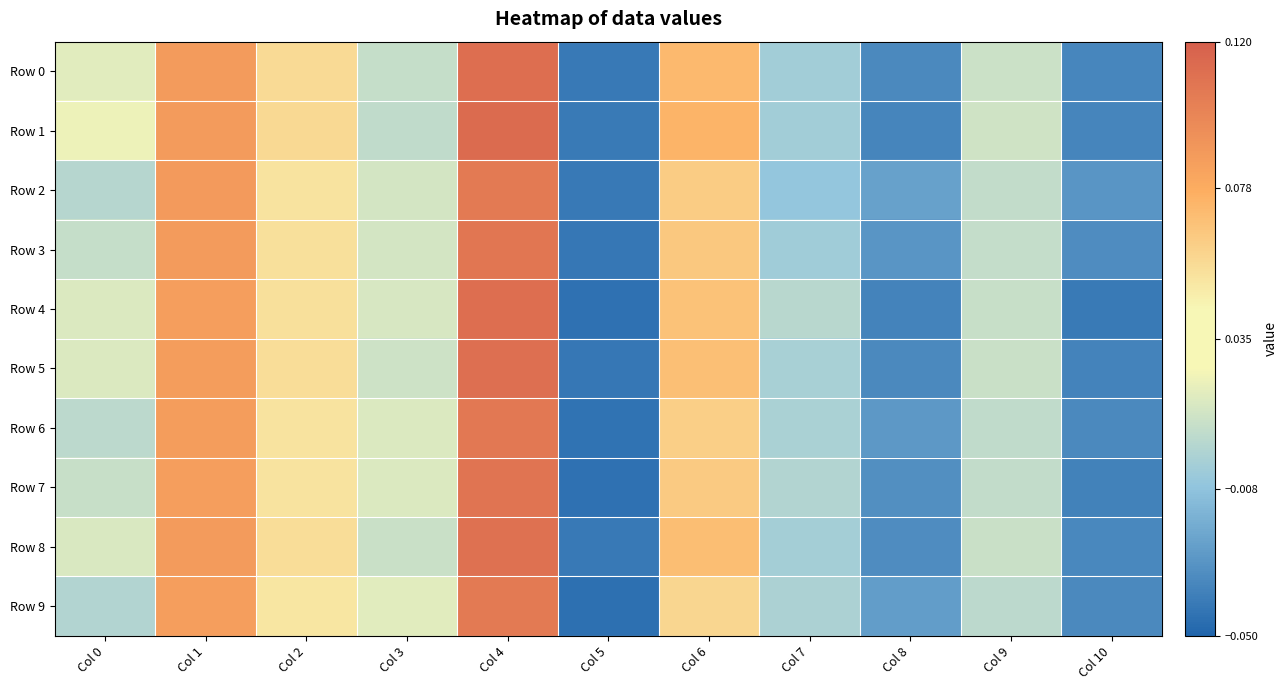

Between Col 0 and Col 10, which series saw the biggest shift?

Row 1